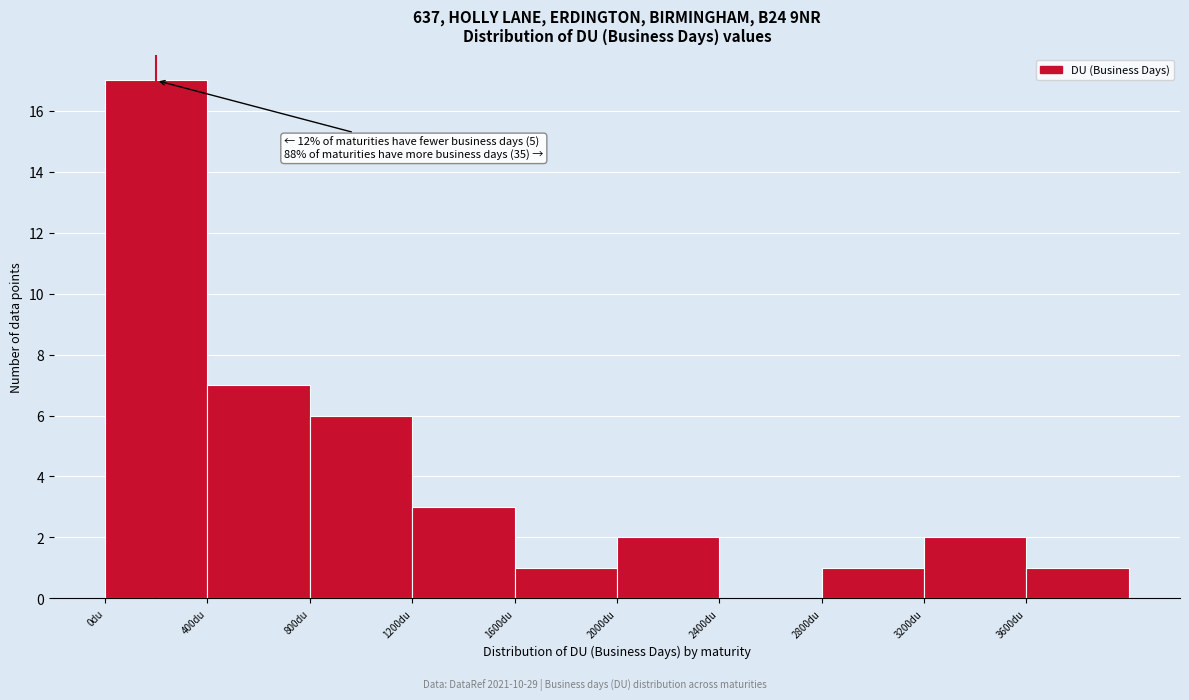

Which range on the x-axis has the tallest bar?

0 to 400